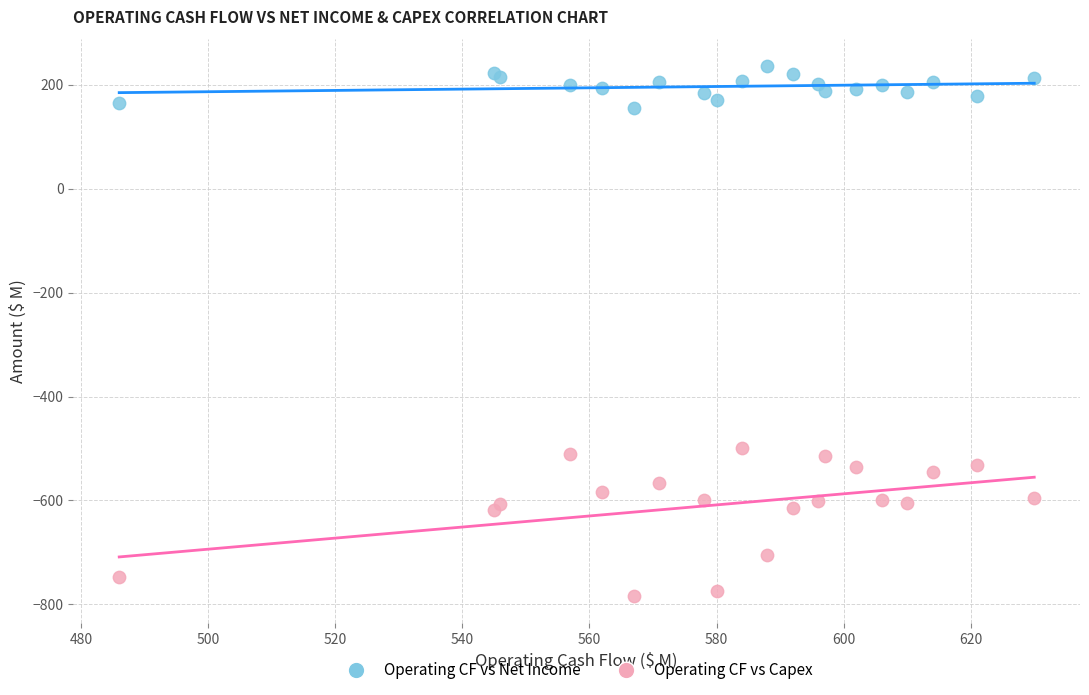

Which series reaches the minimum Y coordinate?

Operating CF vs Capex